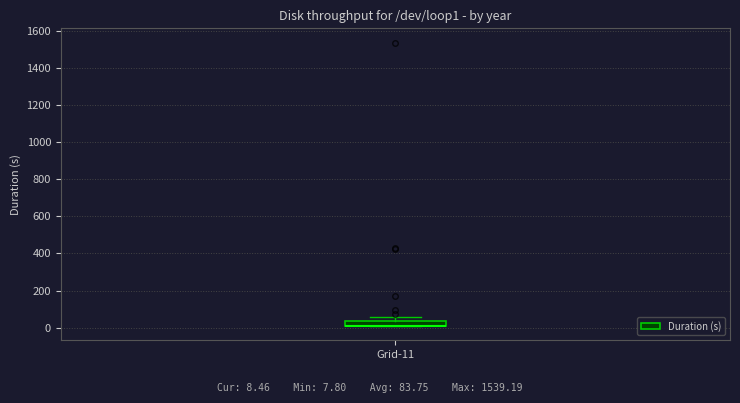

Where is the upper edge of the box for Grid-11 on the y-axis? The values are not printed on the chart, so give them approximately, as read against the axis.

40